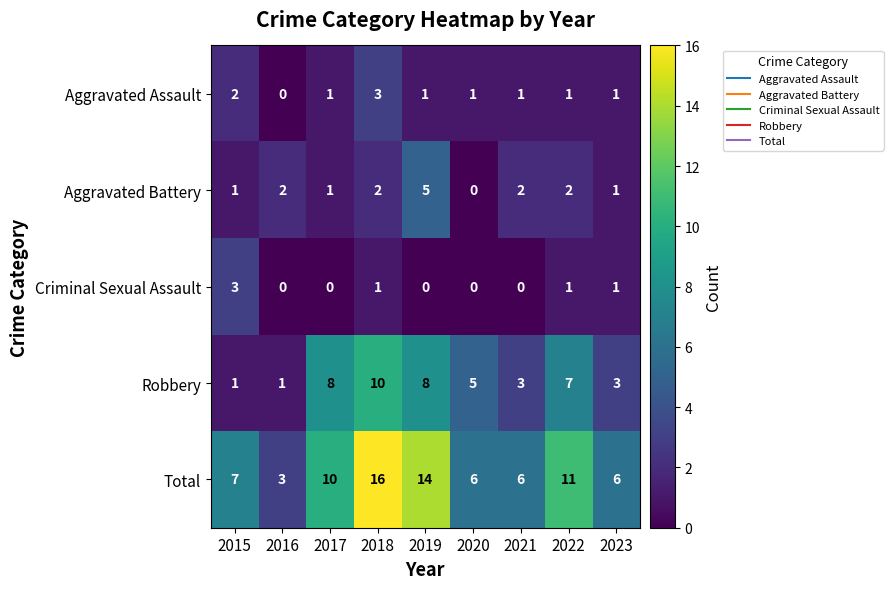

Count the number of categories in the chart.

9